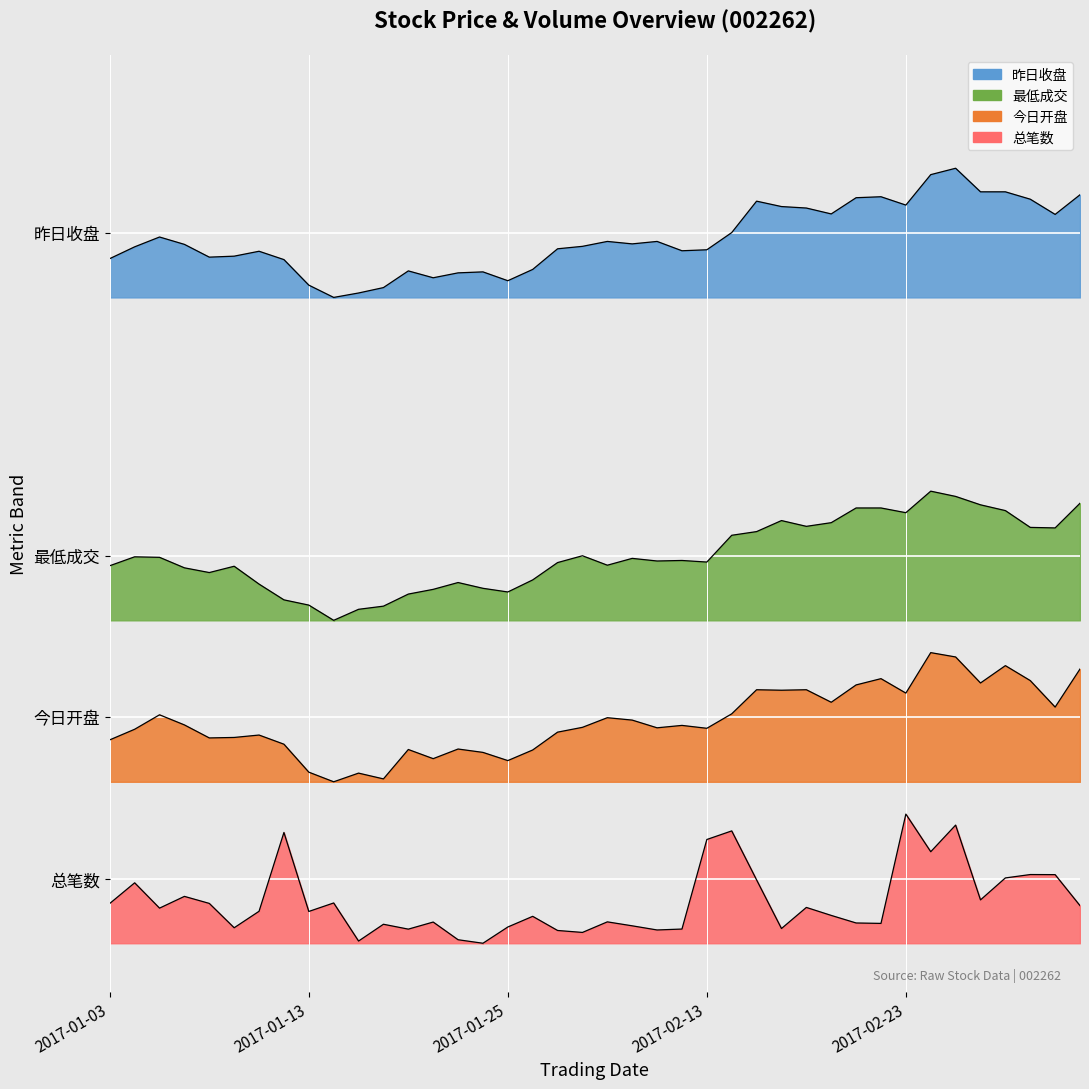

True or false: 总笔数 has a value of 0.7 at 2017-02-27.

True